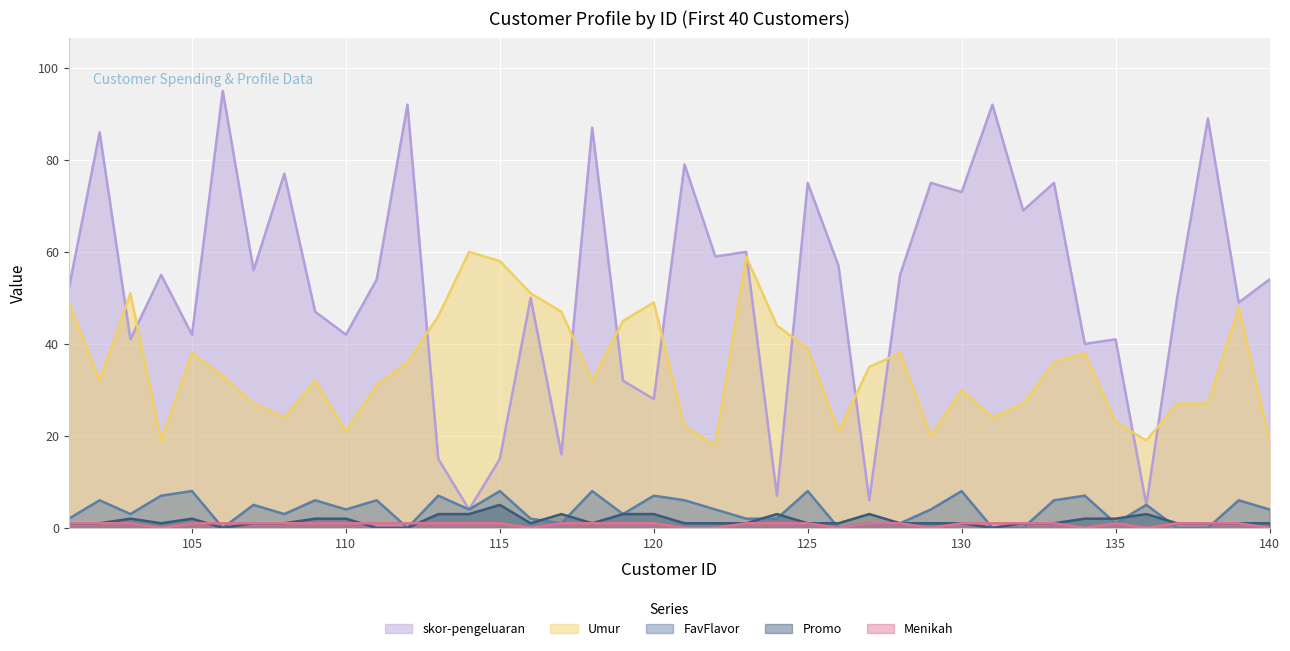

At which category does Promo reach its first local valley?

104